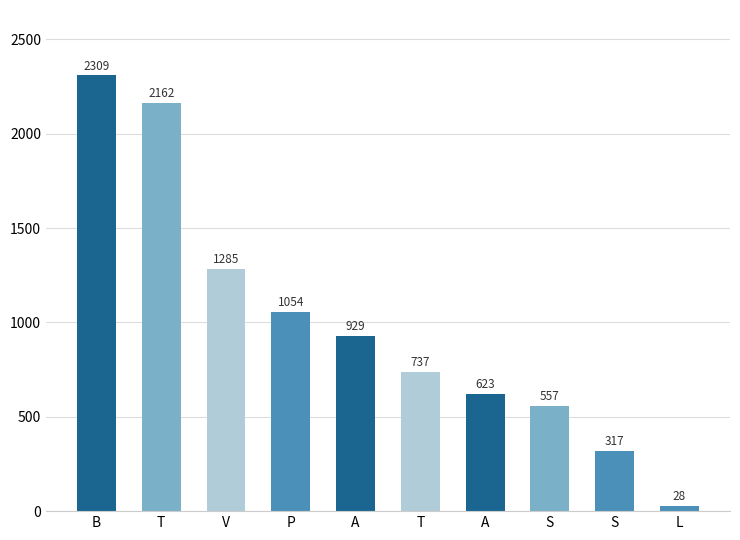

What is the difference between the values at A and S?

612